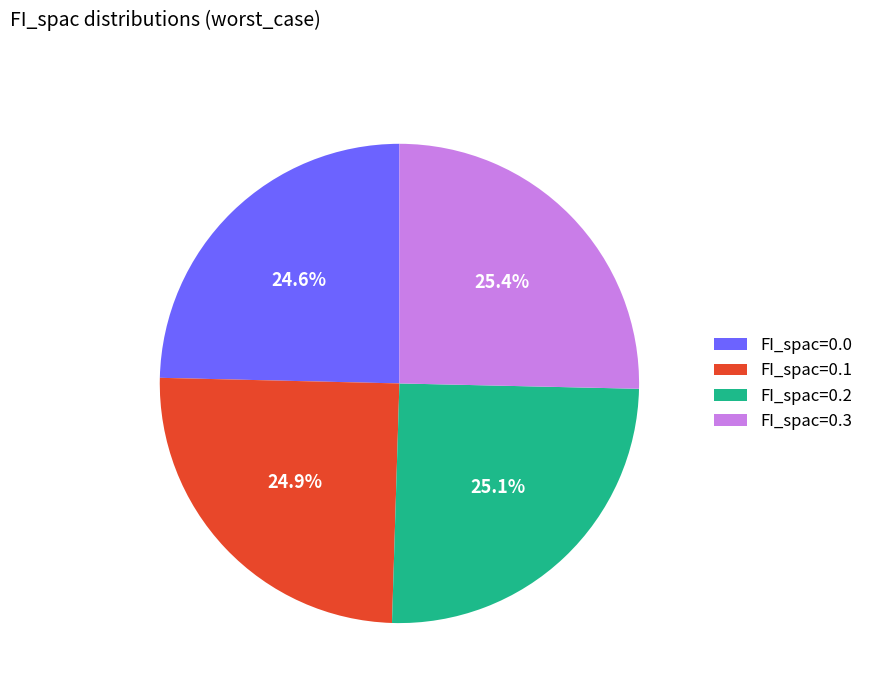

Count the number of slices in the pie.

4